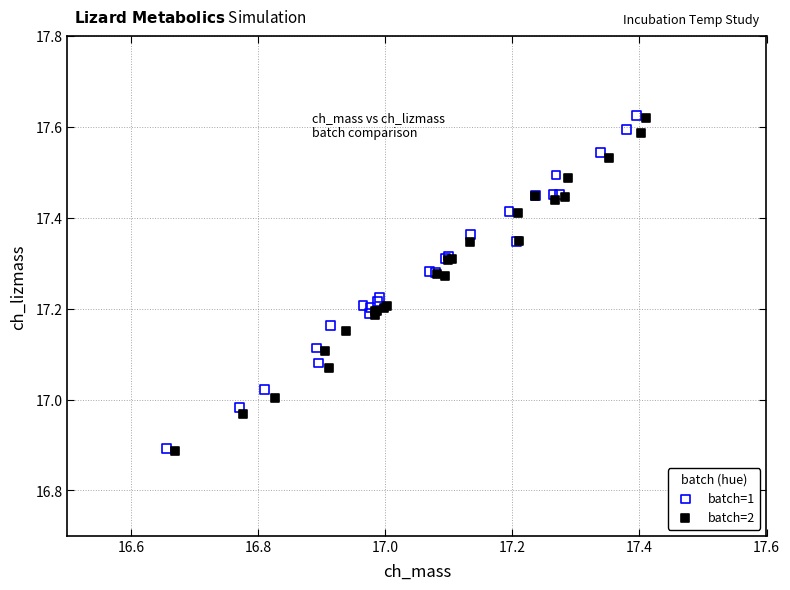

Which series has the widest spread of Y values?

batch=1